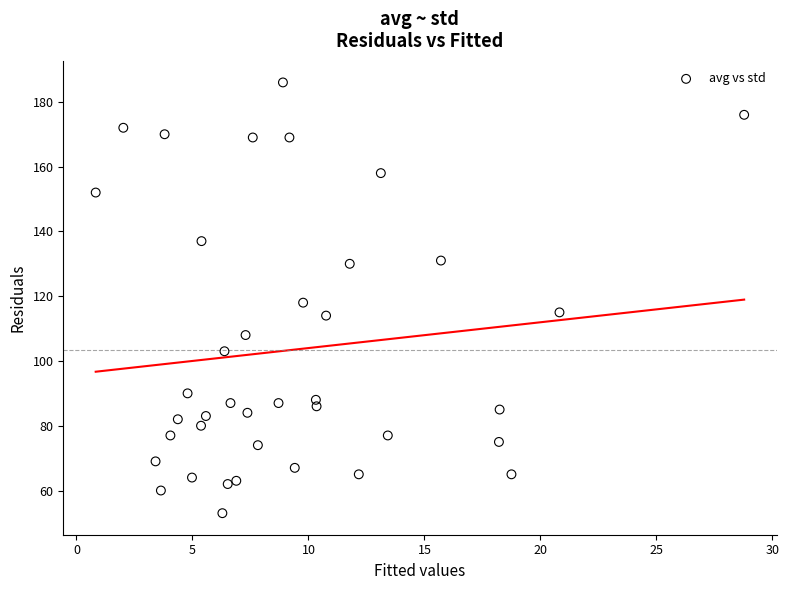

What is the range of Y values (max minus min)?

133